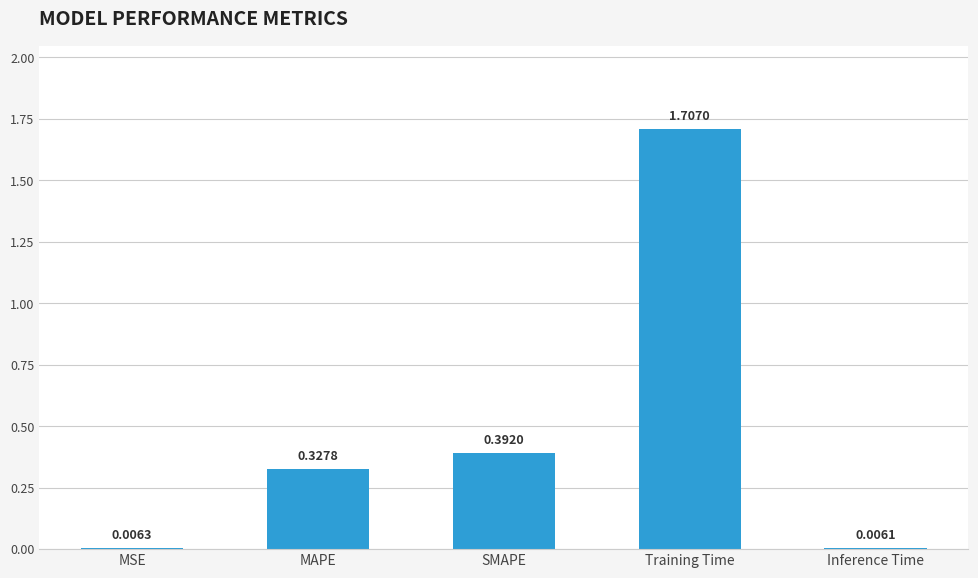

How many bars are there in total?

5